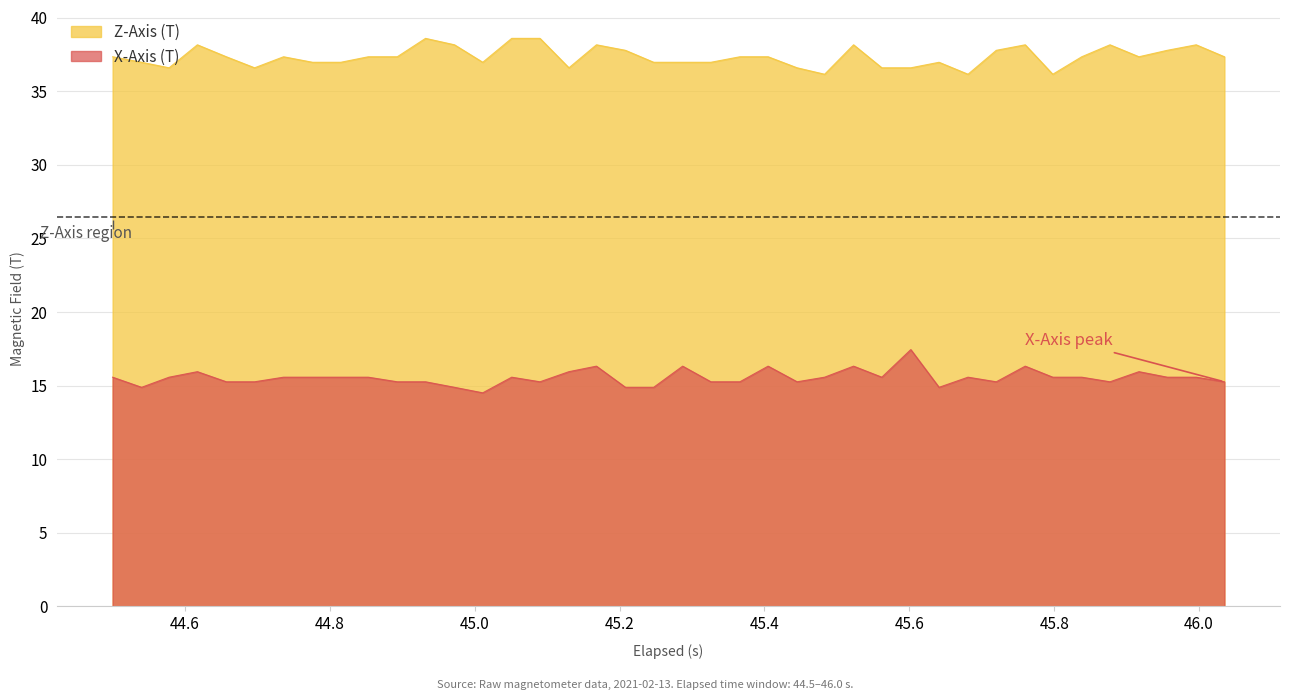

What are all the series names shown in the legend?

X-Axis (T), Z-Axis (T)